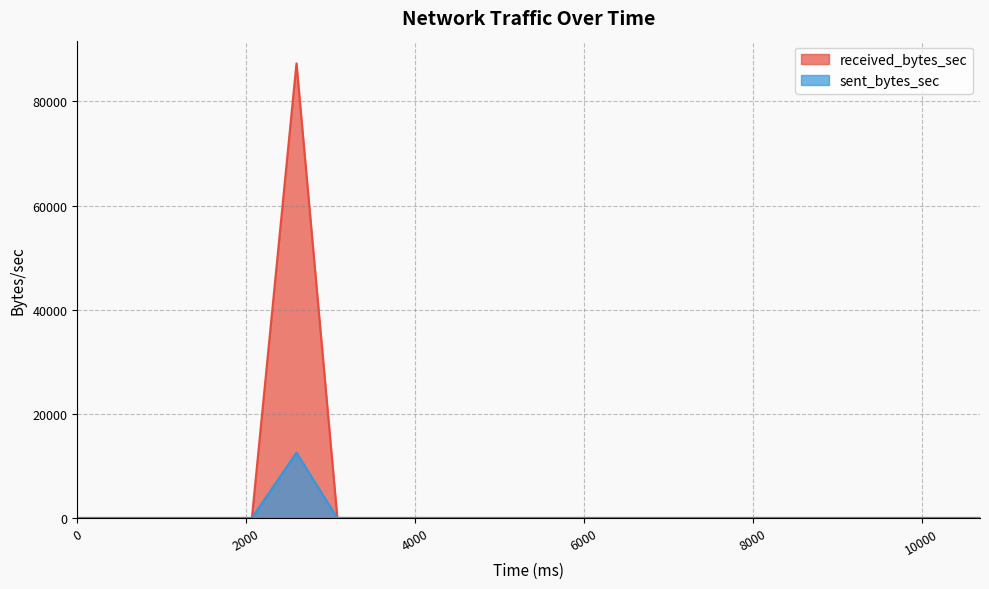

The value of received_bytes_sec at 3564 is 0. True or false?

True